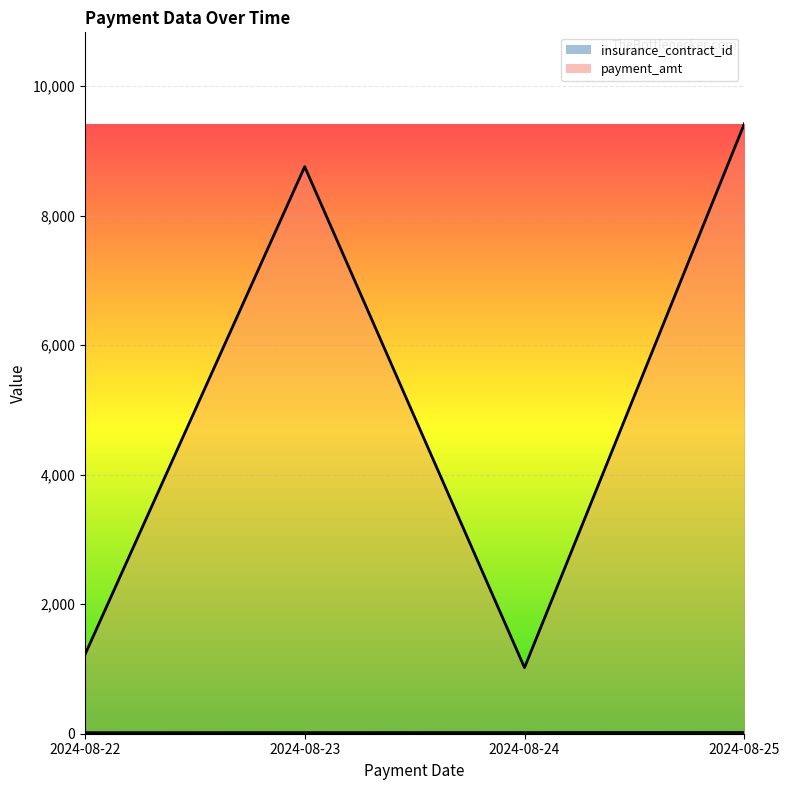

Reading right to left, what are all the values shown in this chart?

insurance_contract_id: 2024-08-25=18.8	2024-08-24=17.9	2024-08-23=17.0	2024-08-22=16.0
payment_amt: 2024-08-25=9418.3	2024-08-24=1020.9	2024-08-23=8756.4	2024-08-22=1219.3